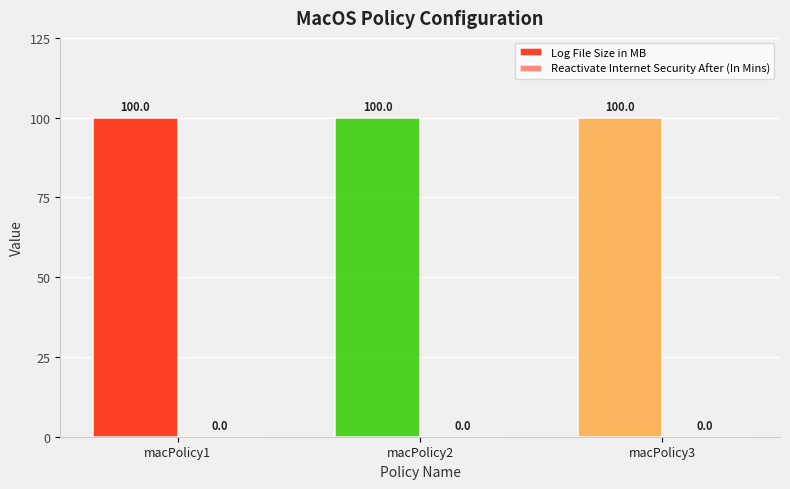

Reading left to right, transcribe all the data shown in this chart.

Log File Size in MB: macPolicy1=100	macPolicy2=100	macPolicy3=100
Reactivate Internet Security After (In Mins): macPolicy1=0	macPolicy2=0	macPolicy3=0